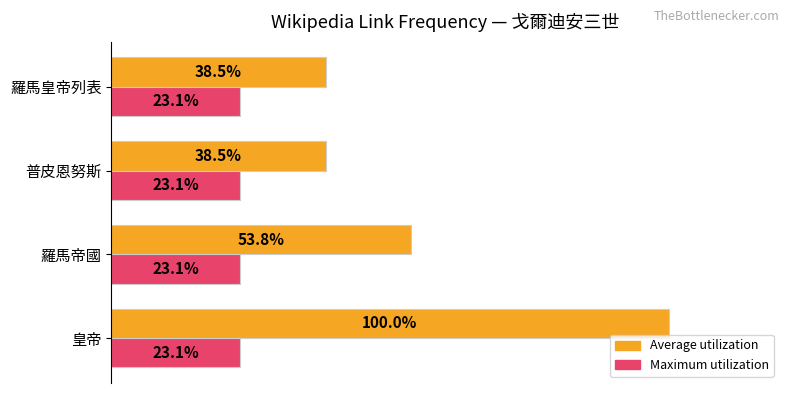

At which label does Average utilization reach its peak?

皇帝